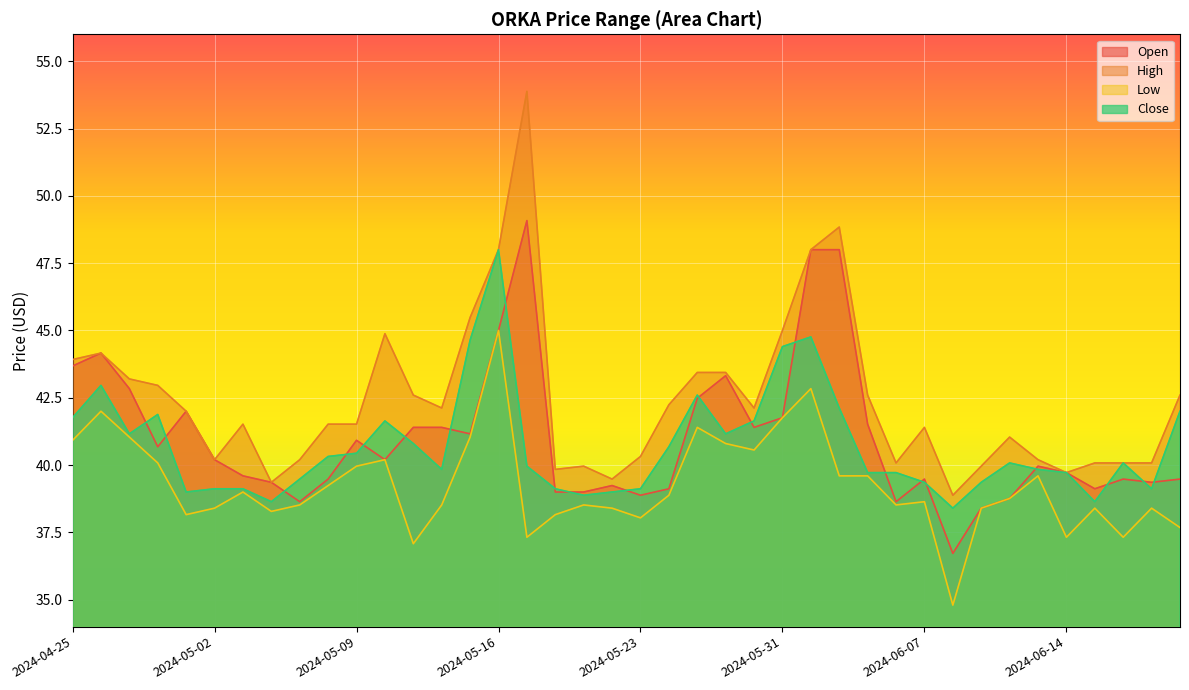

The Close series shows 58.1 at 2024-06-10. True or false?

False